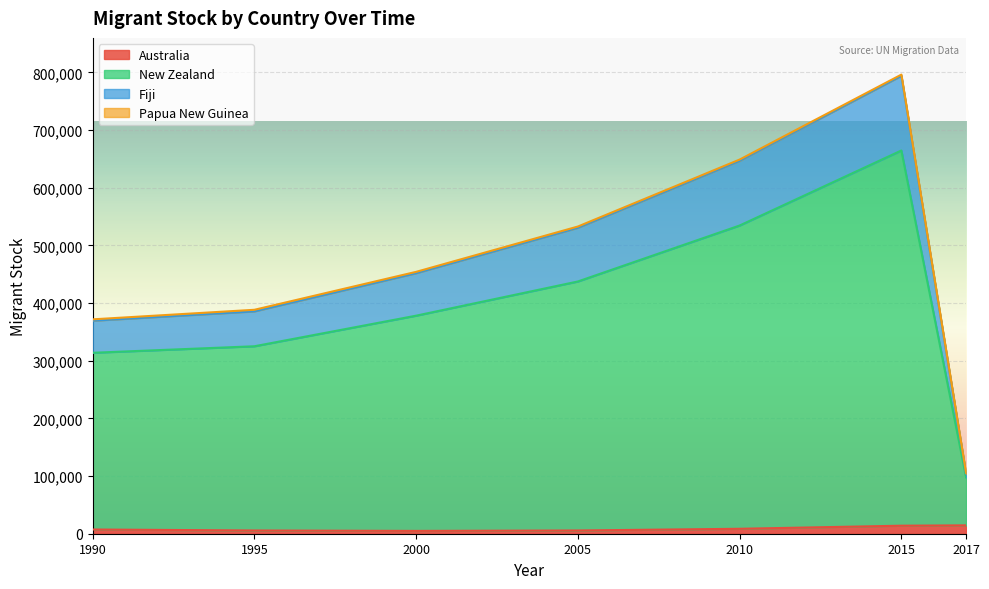

Is it true that Fiji equals 793905 at 2015?

True